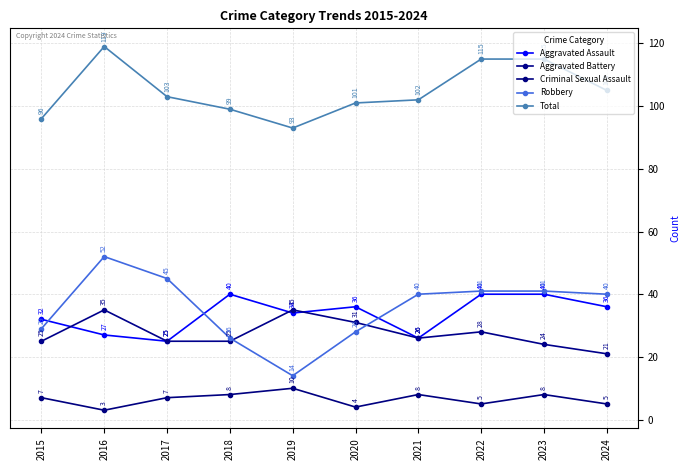

Which series changed the most between 2020 and 2021?

Robbery